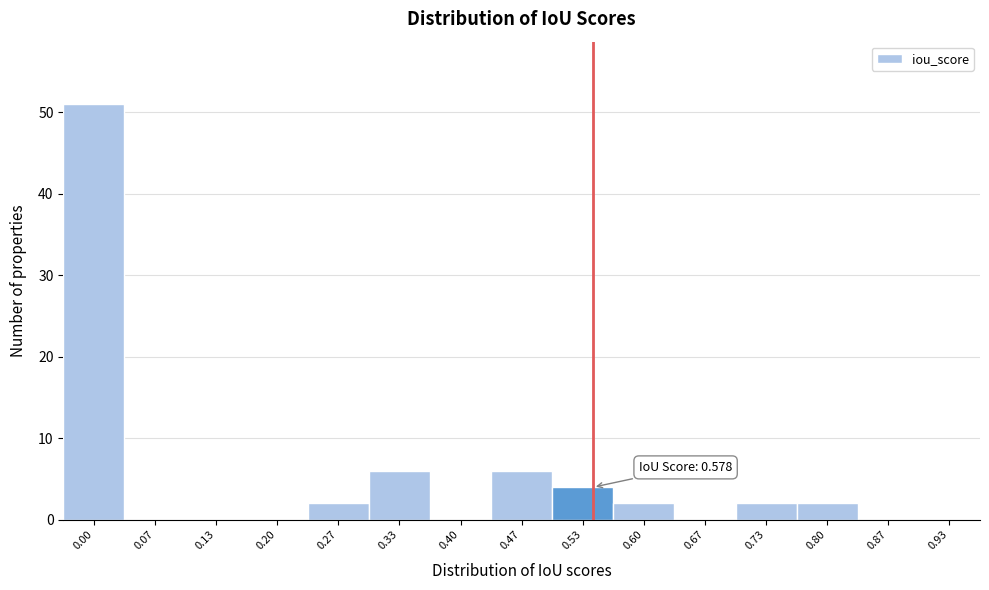

Reading right to left, extract all data points from this chart.

0.93=0	0.87=0	0.80=2	0.73=2	0.67=0	0.60=2	0.53=4	0.47=6	0.40=0	0.33=6	0.27=2	0.20=0	0.13=0	0.07=0	0.00=51